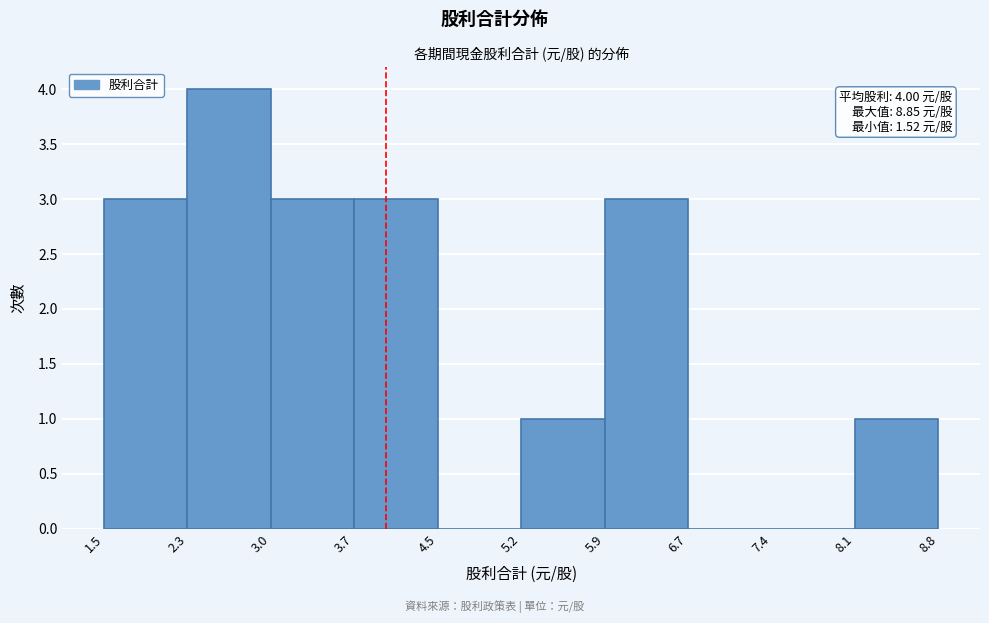

Which range on the x-axis has the tallest bar?

2.3 to 3.0